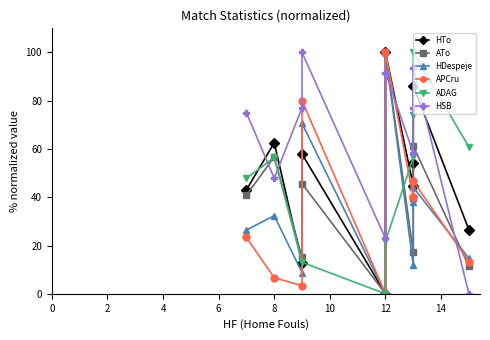

What is the average value of the HSB series?

64.4